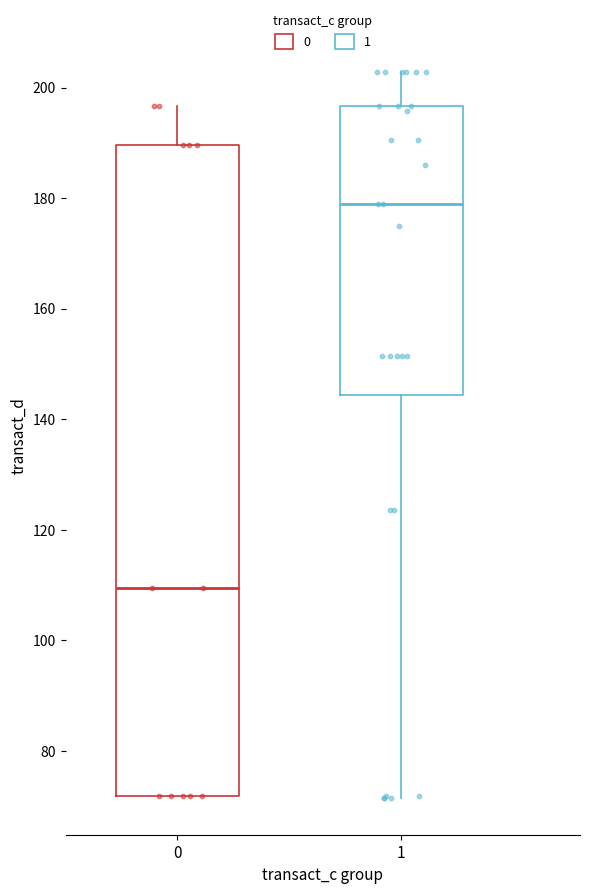

Reading left to right, transcribe this box plot: for each box, give where its median line is, the range the box spans, and where its two whiskers end, as read against the y-axis. The values are not printed on the chart, so give them approximately, as read against the axis.

0: median 110, box 72 to 190, whiskers 72 to 196
1: median 178, box 144 to 196, whiskers 72 to 202